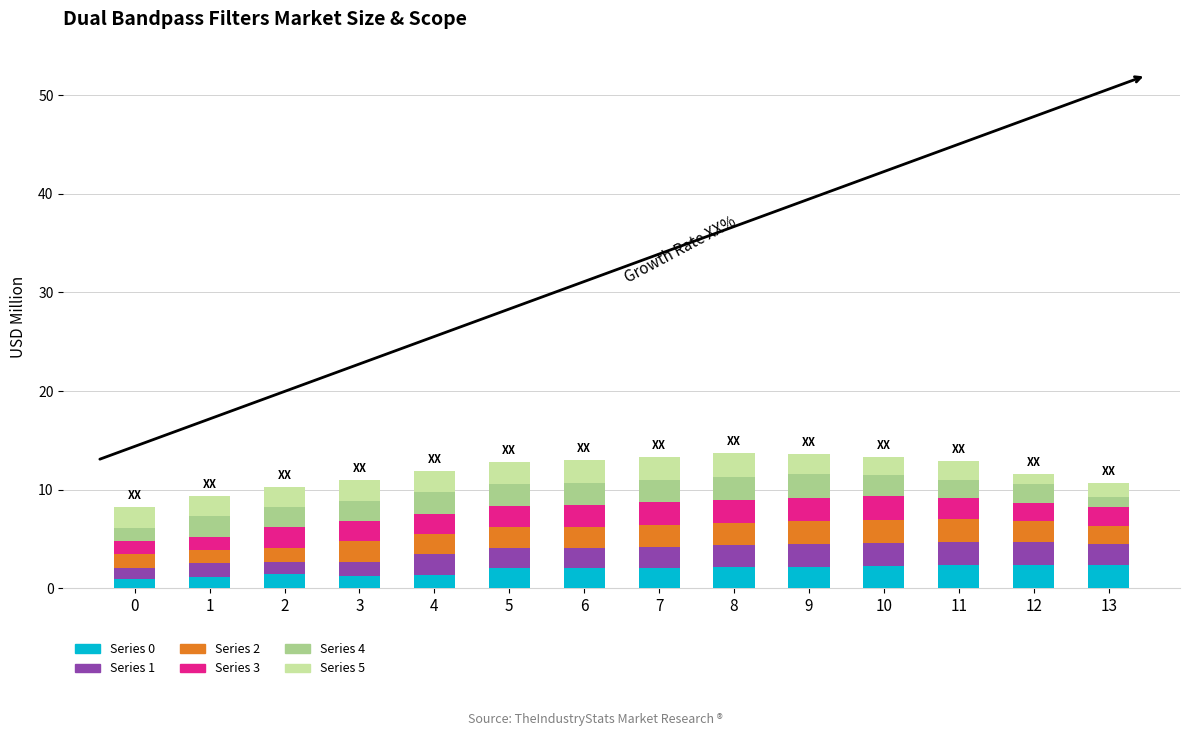

The Series 0 series shows 2.3 at 10. True or false?

True